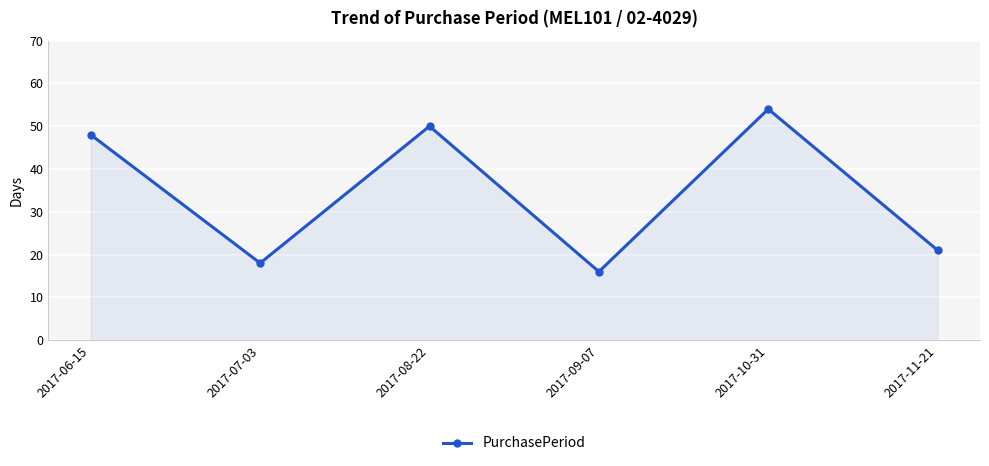

What is the approximate value at 2017-09-07, to the nearest 10?

20